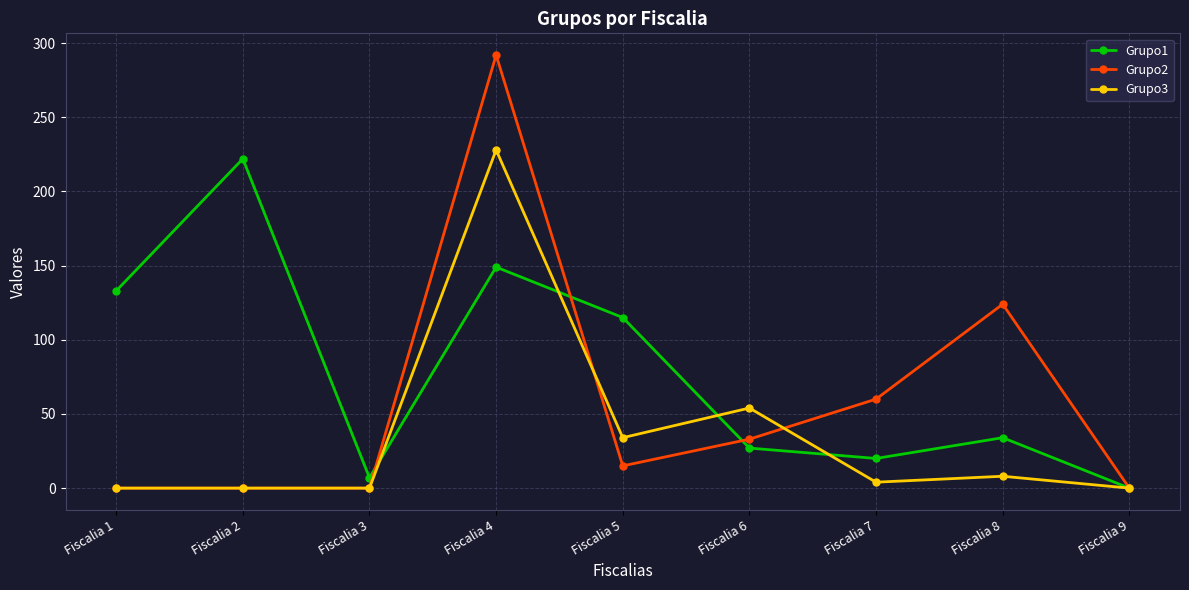

Which series has the largest range (max minus min)?

Grupo2